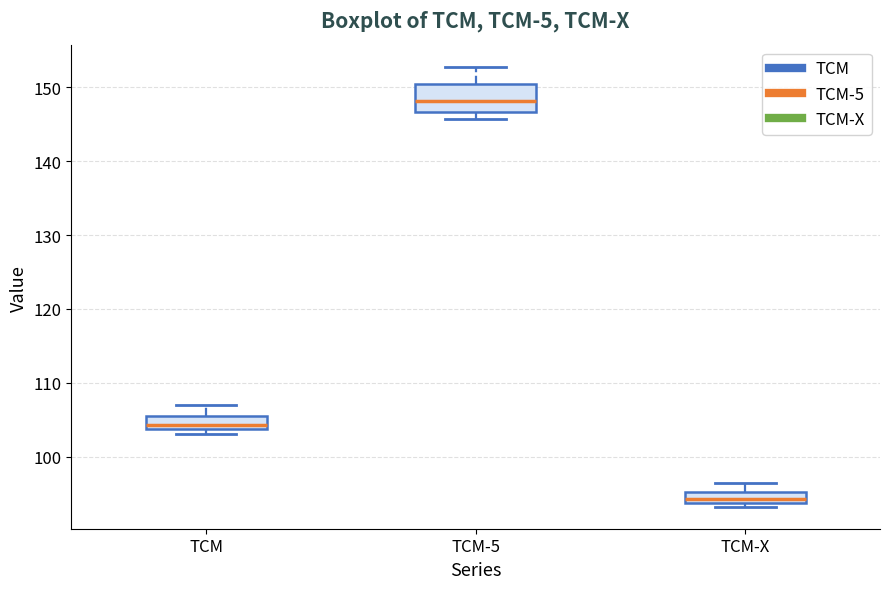

Reading left to right, transcribe this box plot: for each box, give where its median line is, the range the box spans, and where its two whiskers end, as read against the y-axis. The values are not printed on the chart, so give them approximately, as read against the axis.

TCM: median 104 (just above the box's lower edge), box 104 to 106, whiskers 103 to 107
TCM-5: median 148, box 147 to 150, whiskers 146 to 153
TCM-X: median 94 (inside the box), box 94 to 95, whiskers 93 to 96